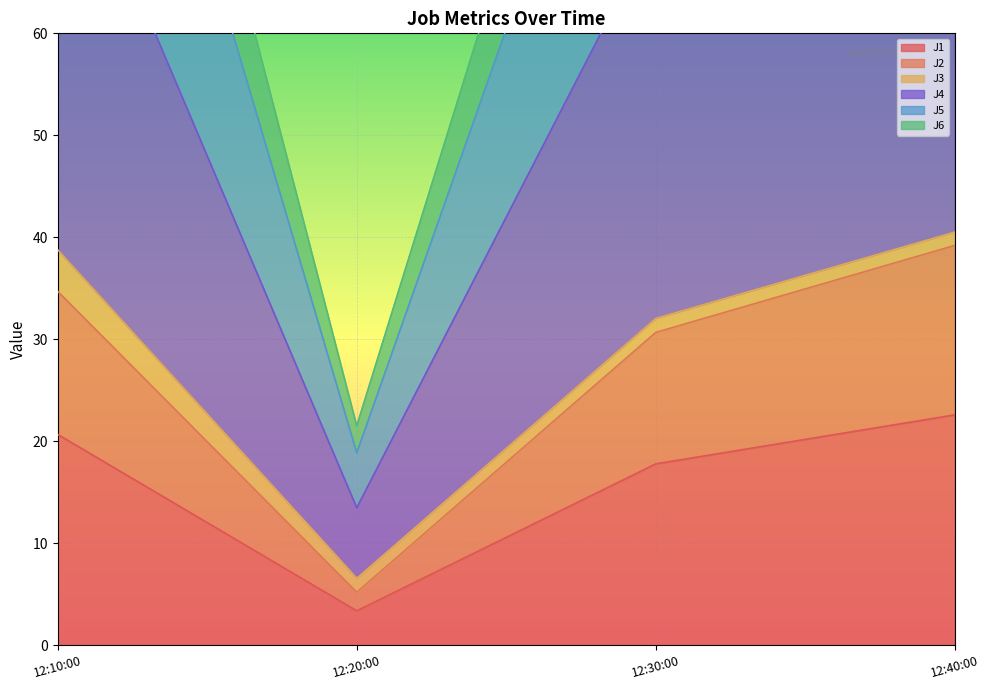

True or false: J1 has a value of 35.8 at 12:10:00.

False